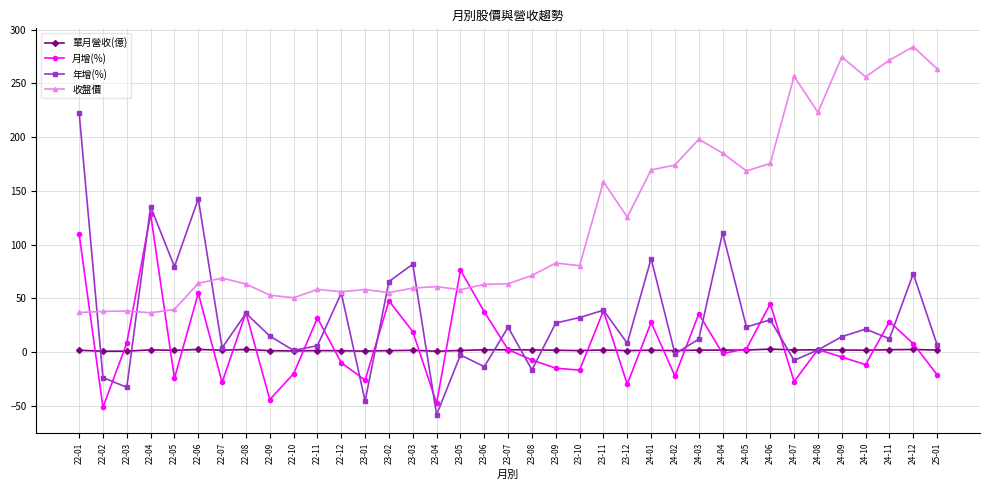

What is the sum of all 收盤價 values?

4440.8